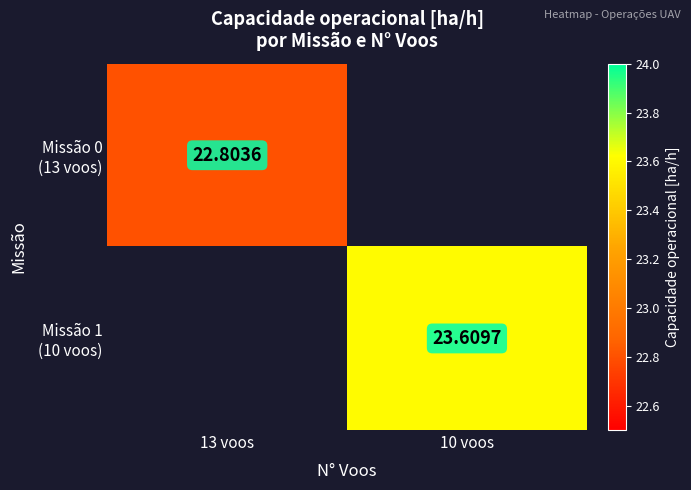

Count the number of categories in the chart.

2